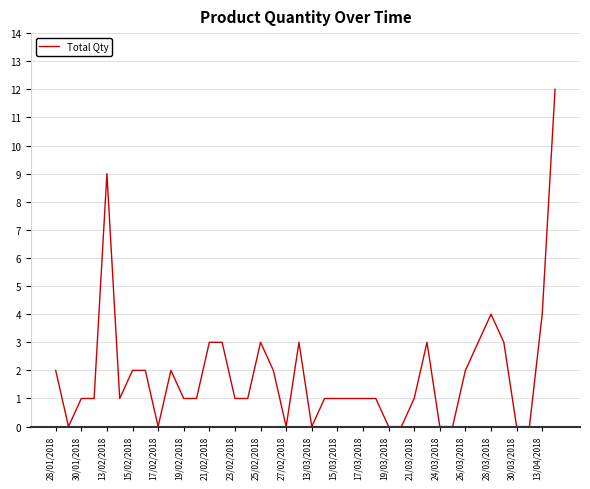

The value at 25/02/2018 is 5. True or false?

False